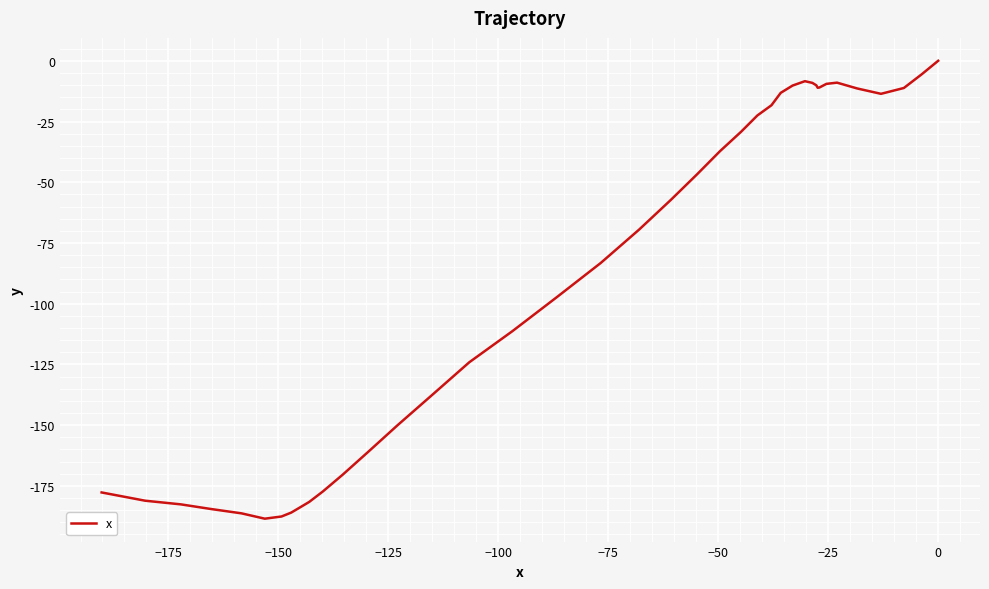

How many data points does each series have?

40